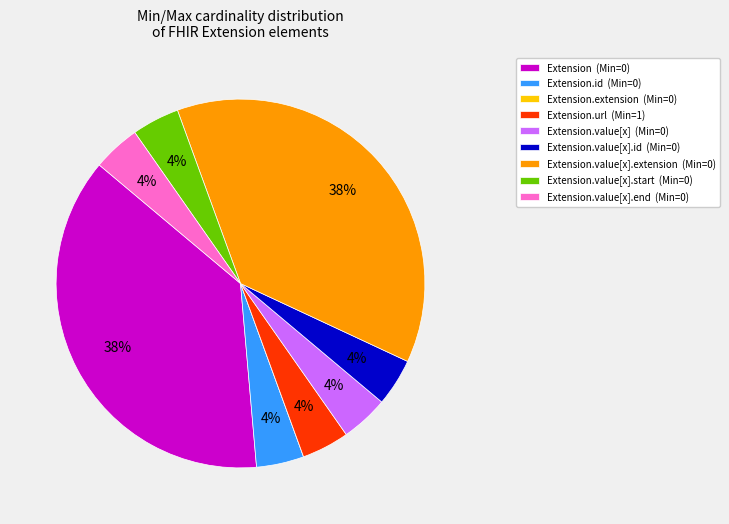

Is there a majority slice in this chart?

No